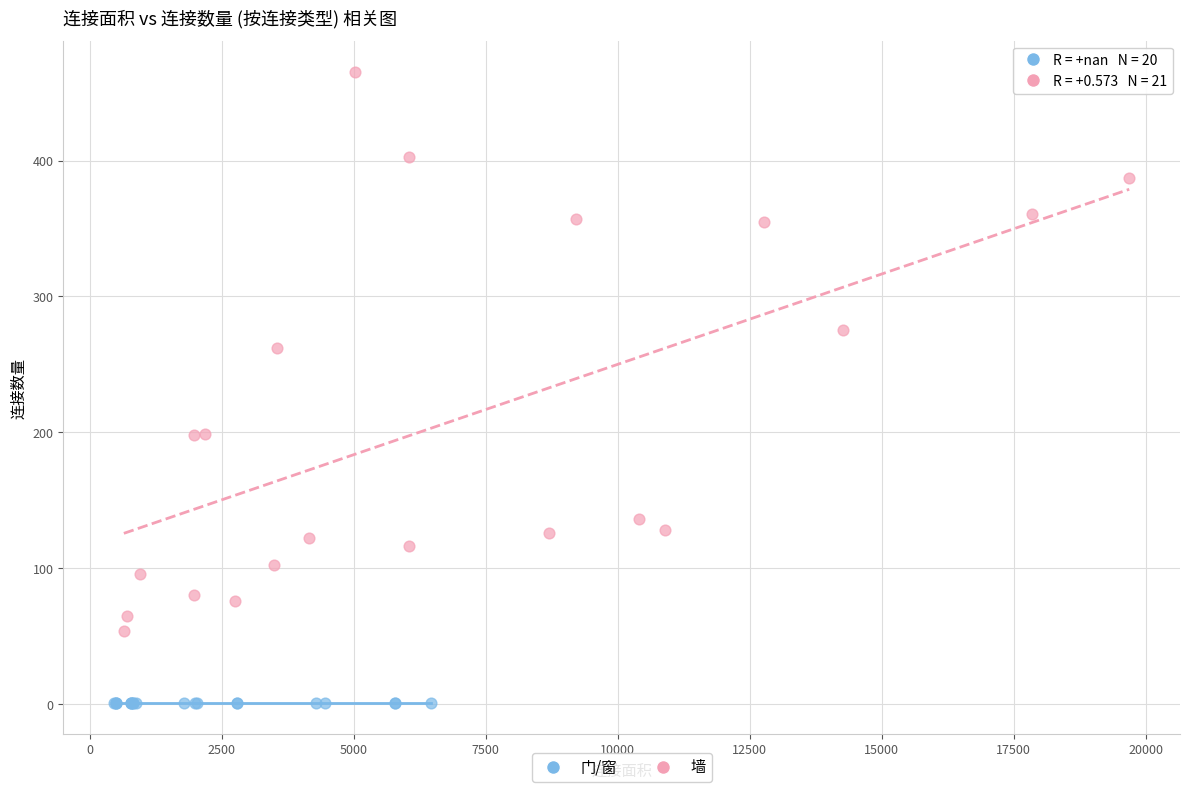

Which series contains the lowest Y value?

门/窗